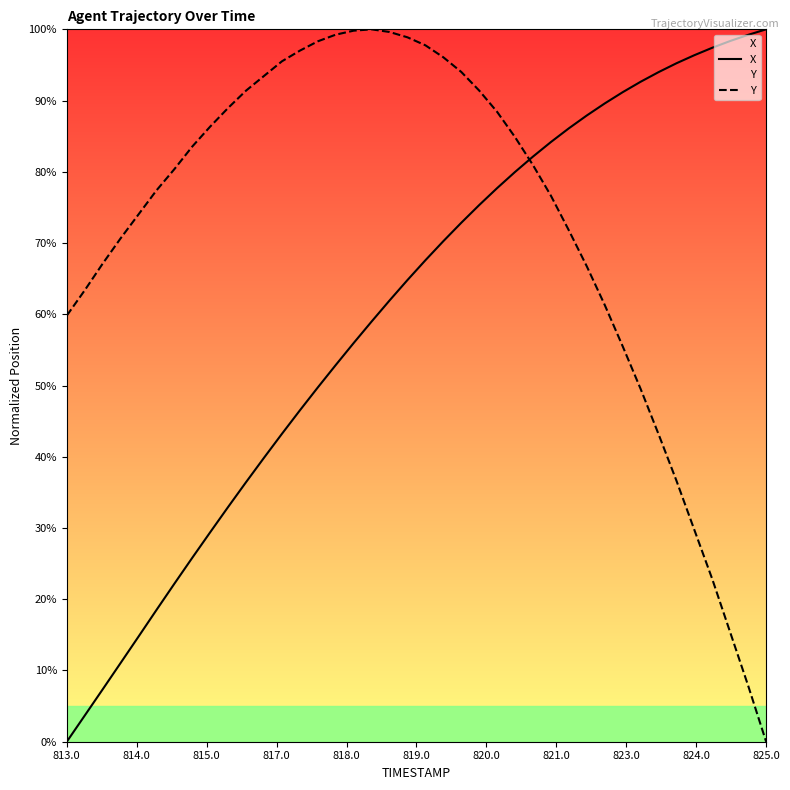

Rank the series by their average value, from lowest to highest.

X, Y